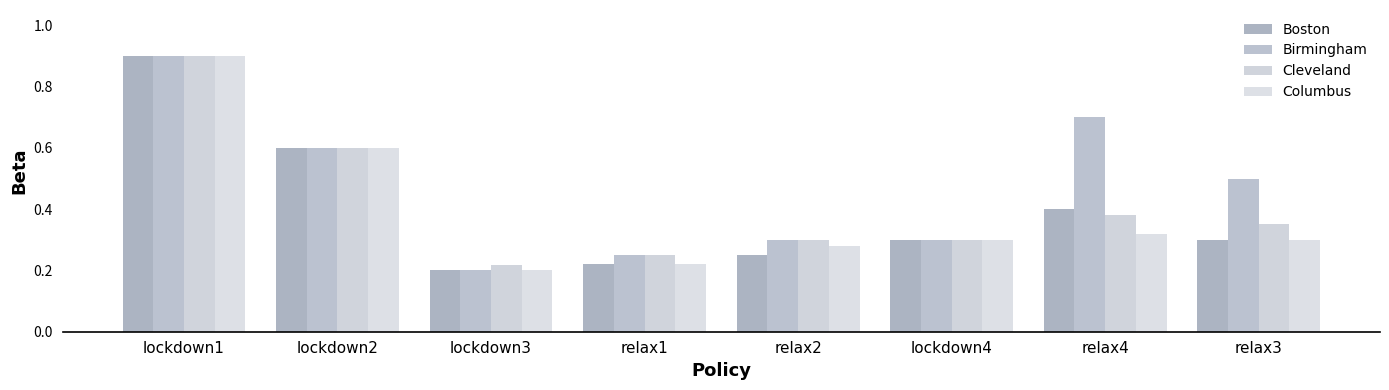

How many groups of bars are there?

8